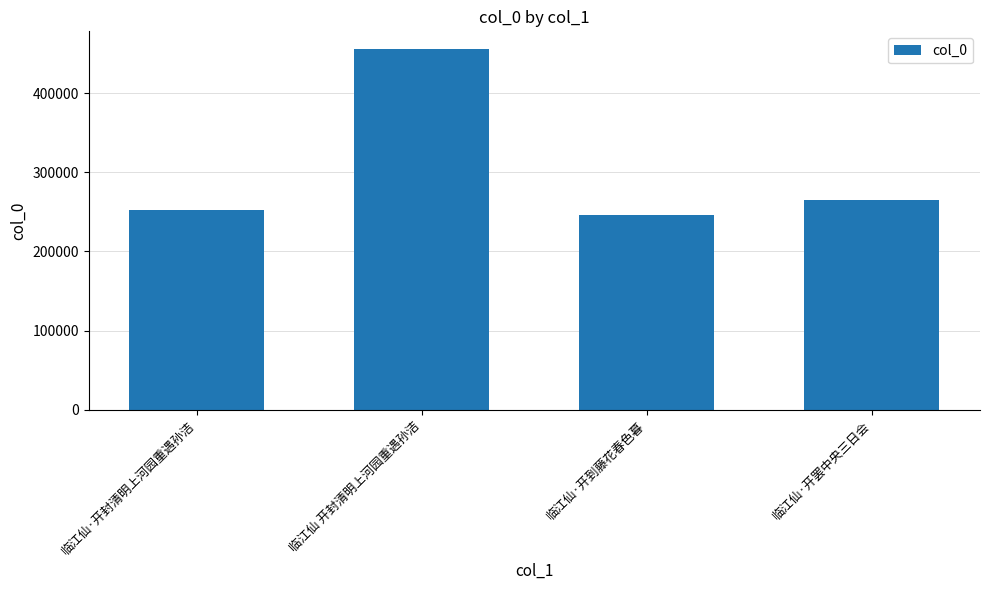

Count the number of data series in this chart.

1